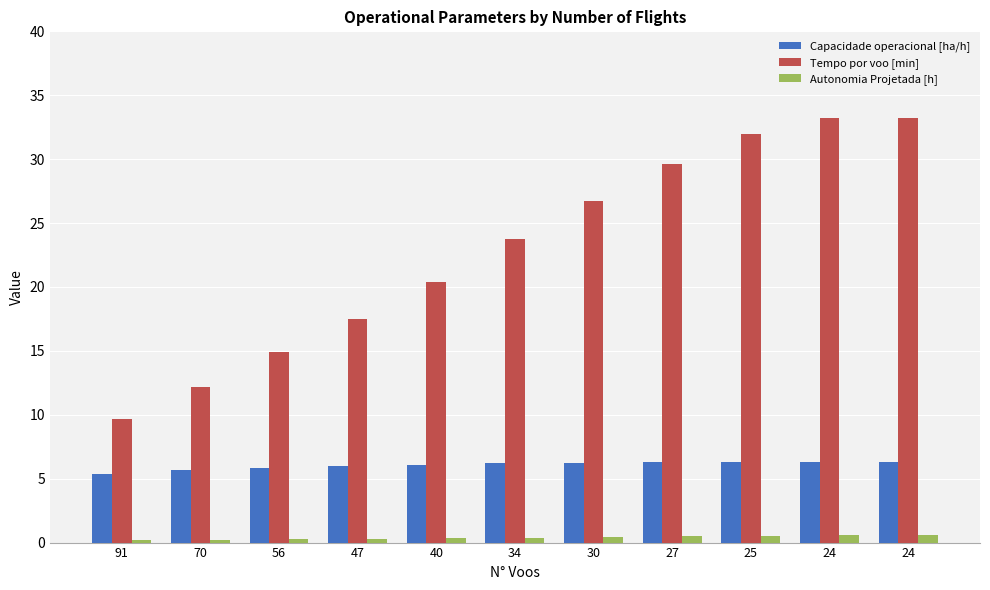

Count the number of categories in the chart.

11